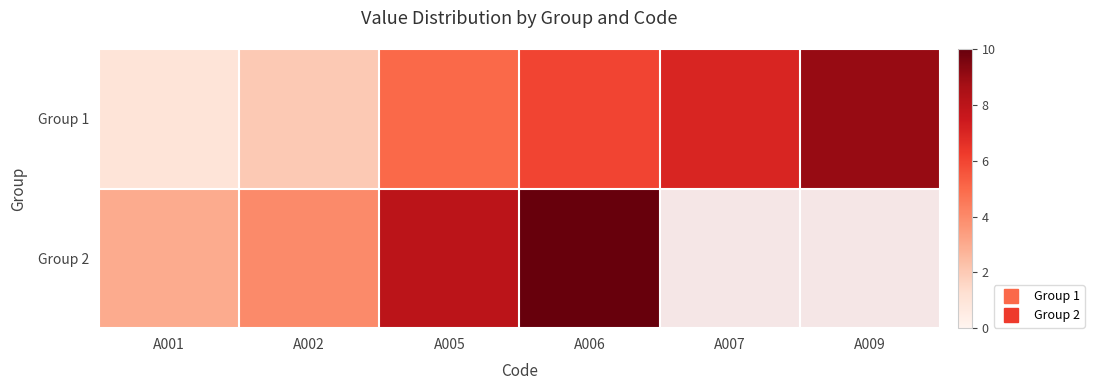

Where is Group 2 nearest to the value 6?

A002